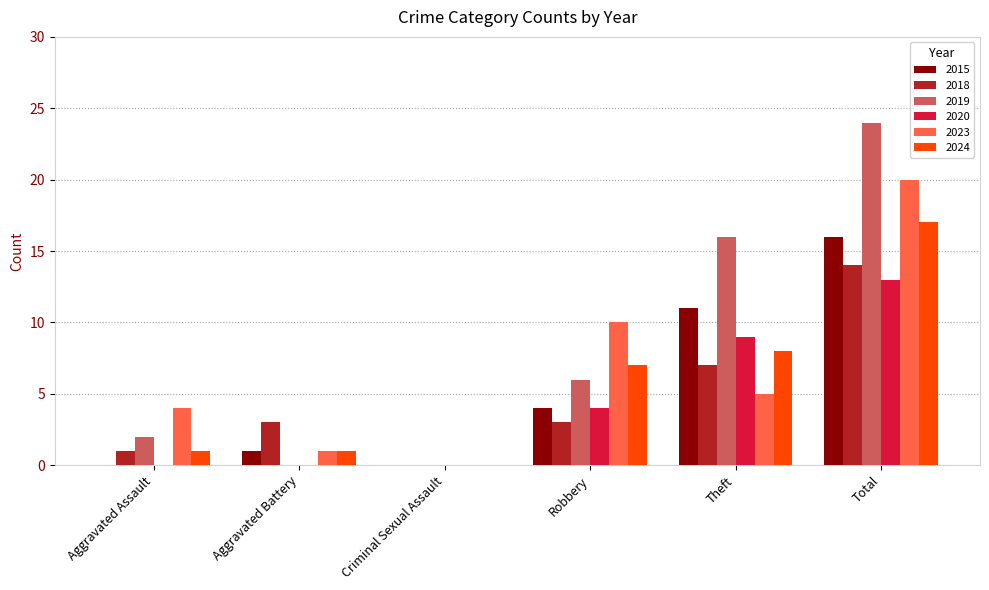

Which series changed the most between Aggravated Assault and Criminal Sexual Assault?

2023